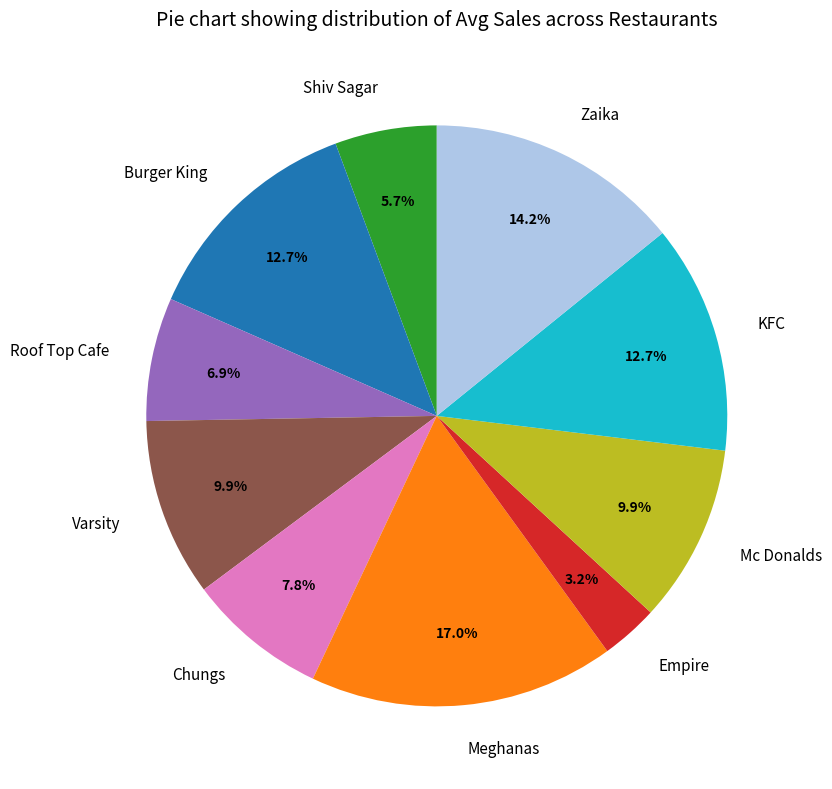

Does Shiv Sagar represent more than half of the total?

No